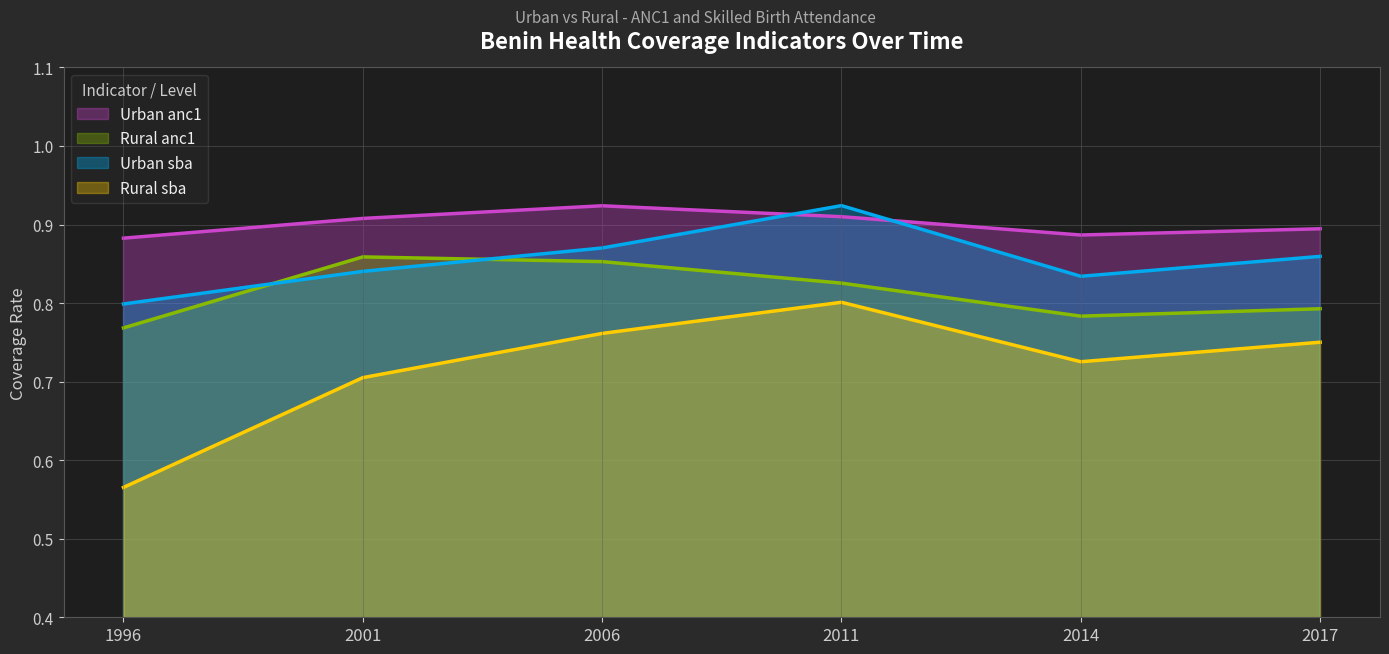

Rank the series by their average value, from highest to lowest.

Urban anc1, Urban sba, Rural anc1, Rural sba